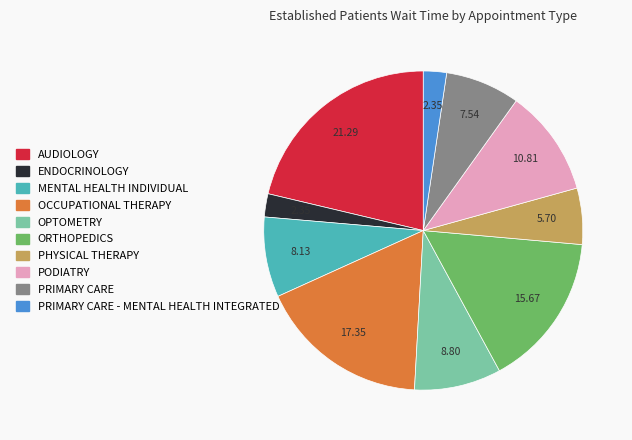

Does any single category account for the majority?

No